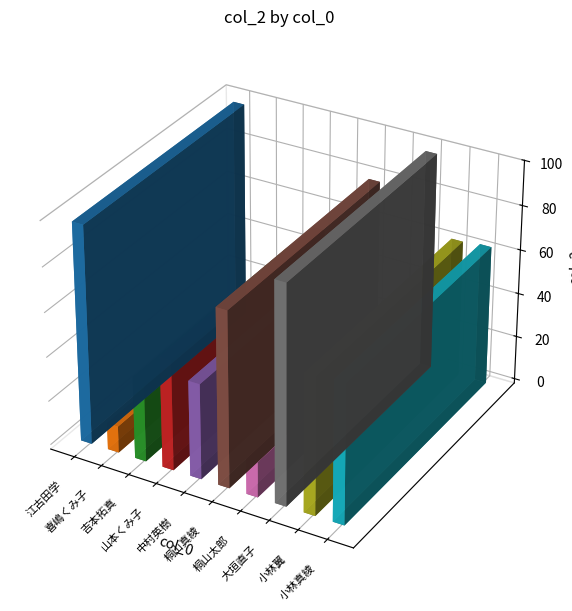

List the labels in order of value, smallest first.

喜嶋くみ子, 桐山太郎, 吉本拓真, 中村英樹, 山本くみ子, 小林翼, 小林真綾, 桐山真綾, 江古田学, 大垣直子